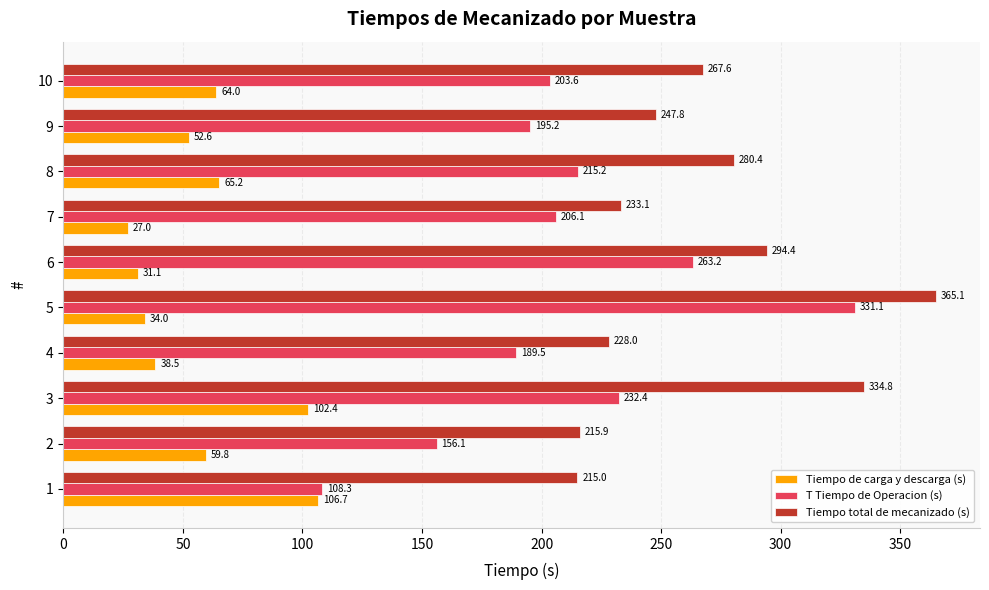

At which category is the sum across all series the highest?

5